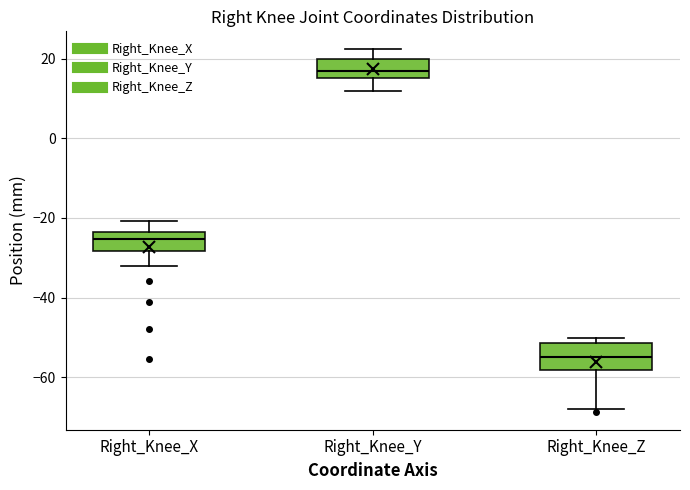

Which box's median line is the lowest?

Right_Knee_Z